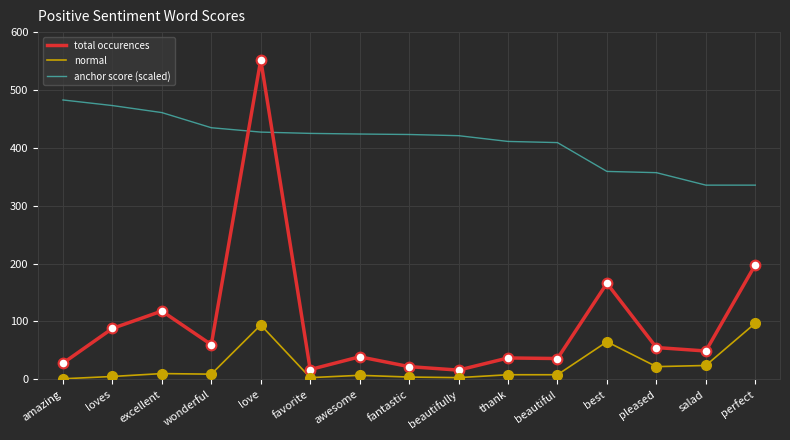

Which series has the largest range (max minus min)?

total occurences